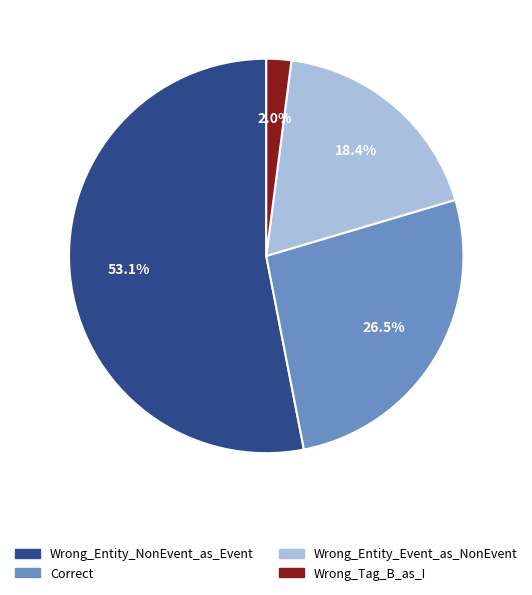

Is it true that Wrong_Entity_Event_as_NonEvent is 18% of the pie?

True